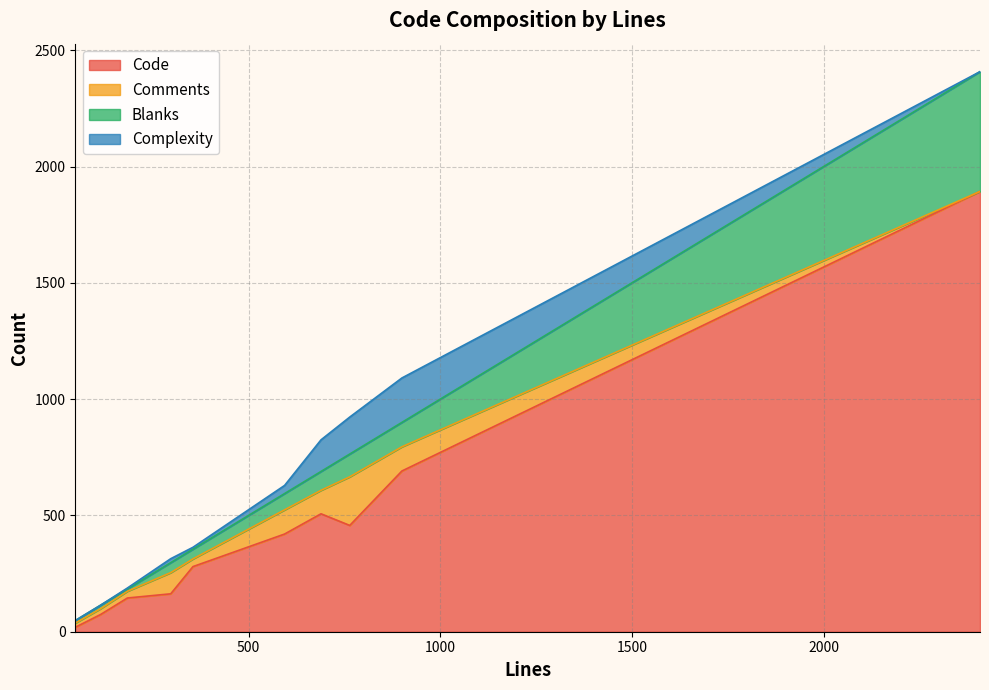

How many positive values does the Comments series have?

9